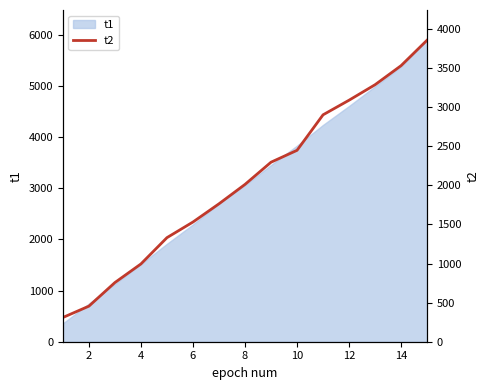

What is the highest value of the t1 series?

5890